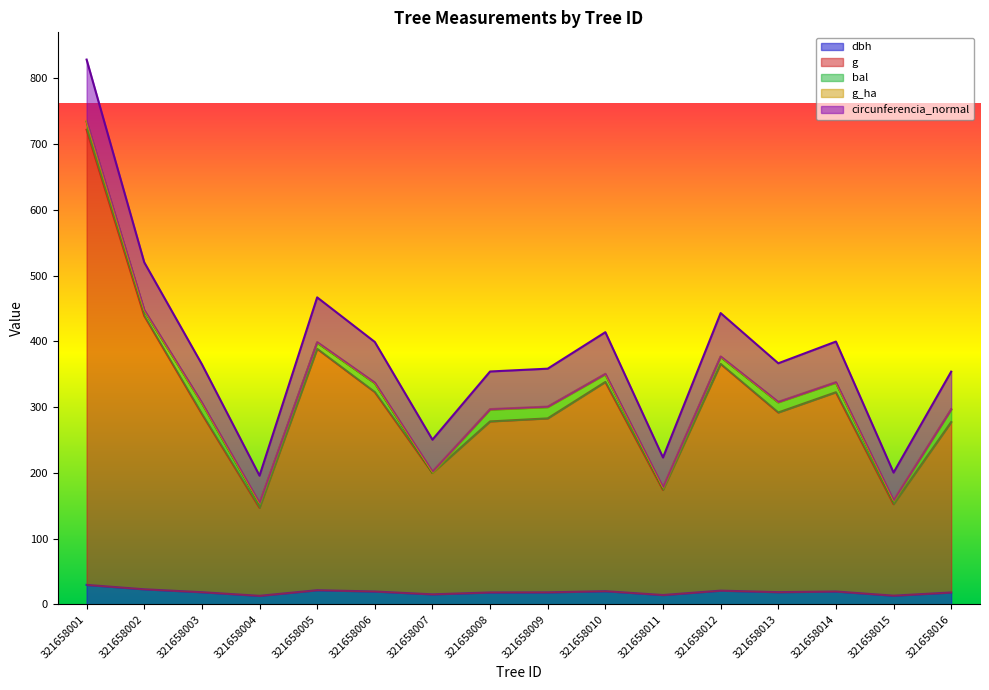

Rank the categories by g value from highest to lowest.

321658001, 321658002, 321658005, 321658012, 321658010, 321658006, 321658014, 321658013, 321658003, 321658009, 321658008, 321658016, 321658007, 321658011, 321658015, 321658004